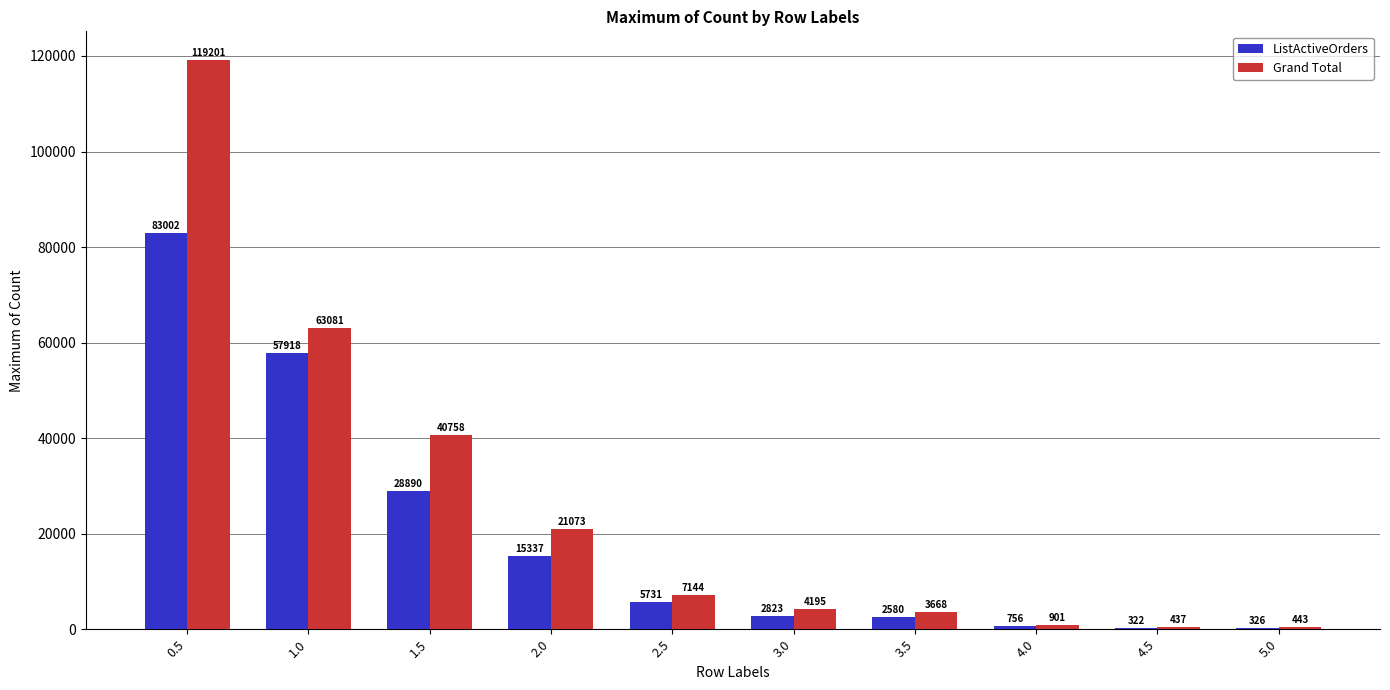

What is the maximum value shown in the chart?

119201